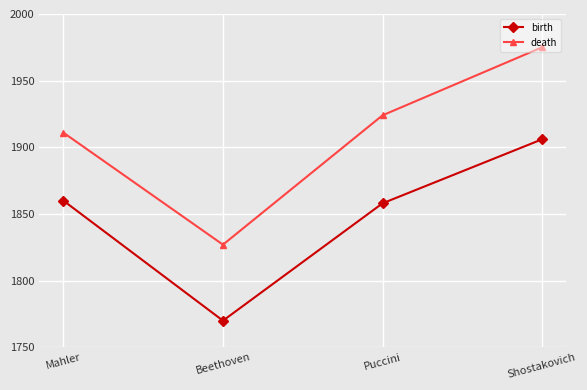

What is the label of the 3rd point from the left?

Puccini